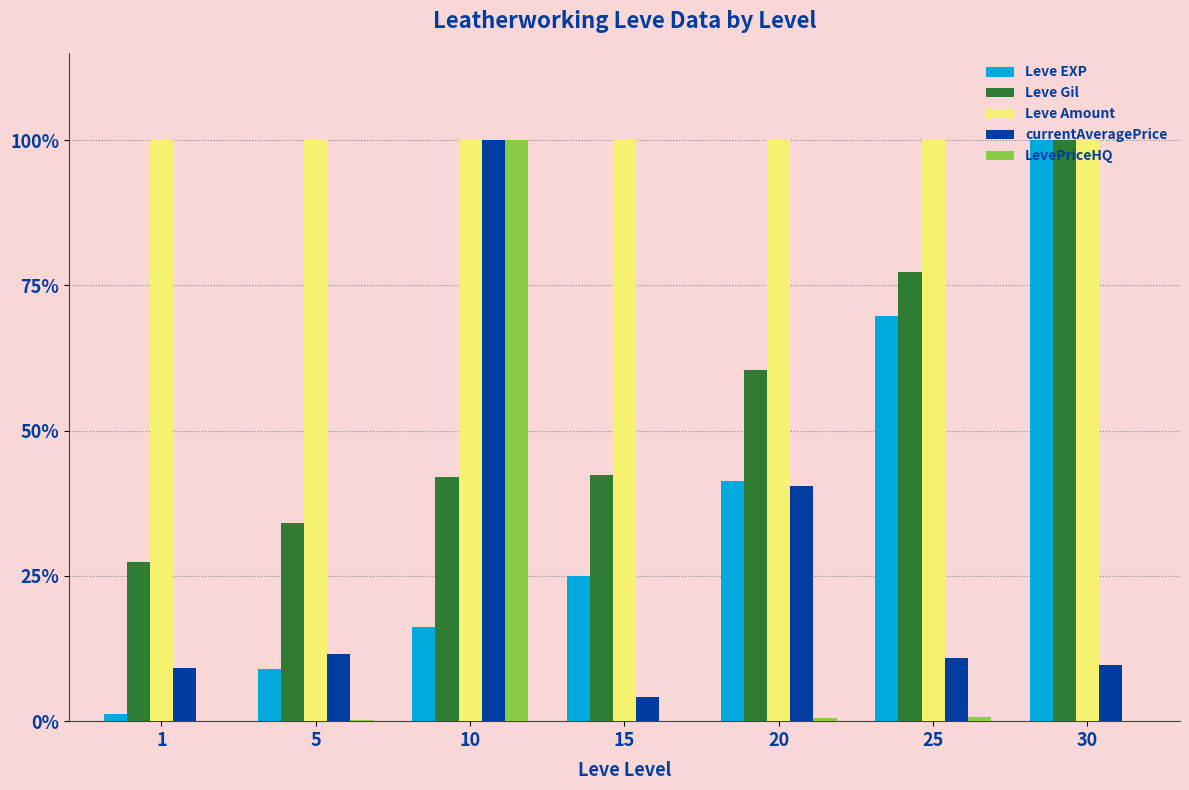

How many distinct data groups are displayed?

5